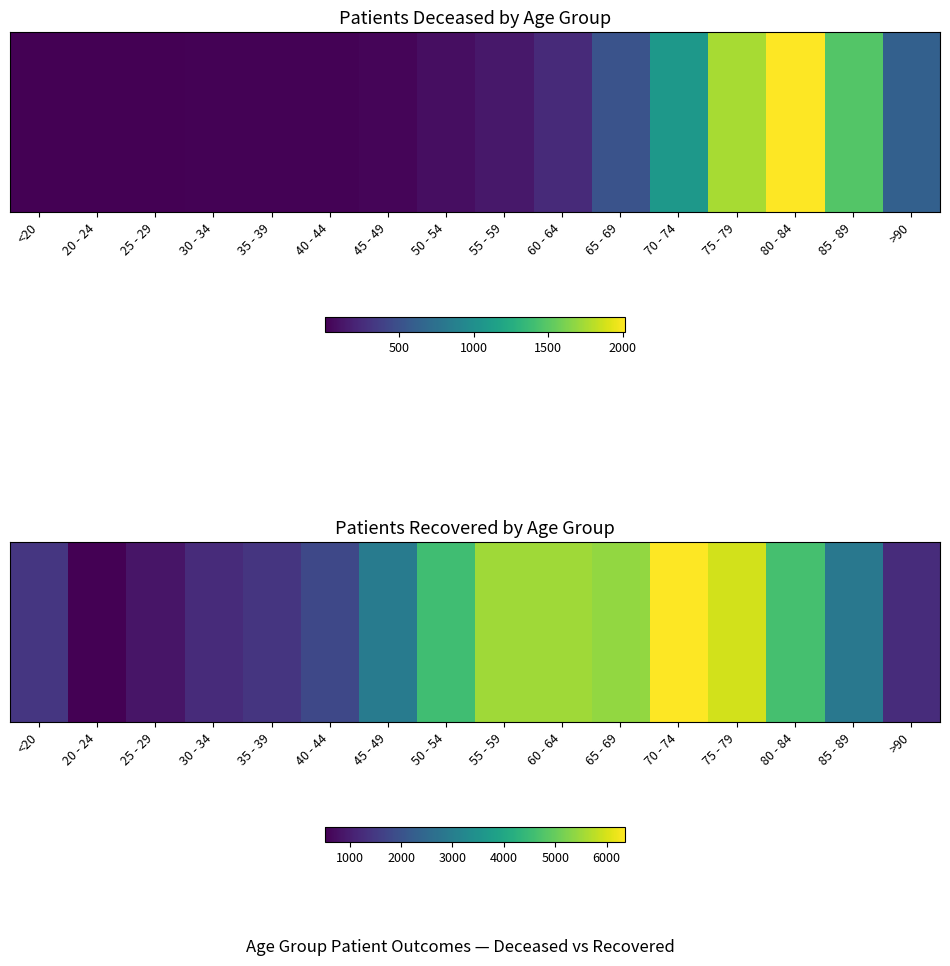

The value at 55 - 59 is 9351. True or false?

False